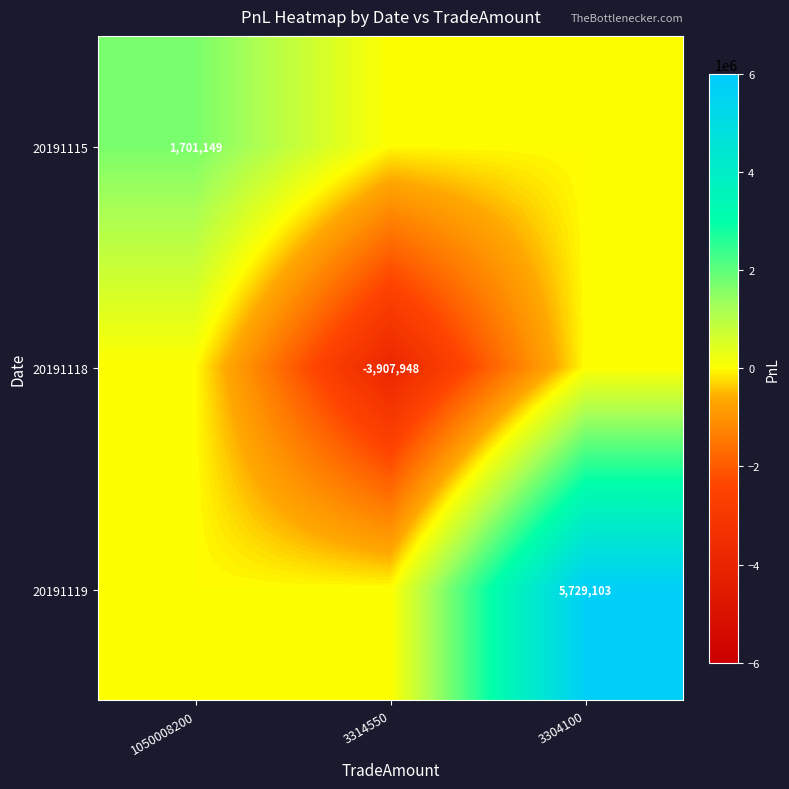

The 20191115 series shows 1701149 at 1050008200. True or false?

True